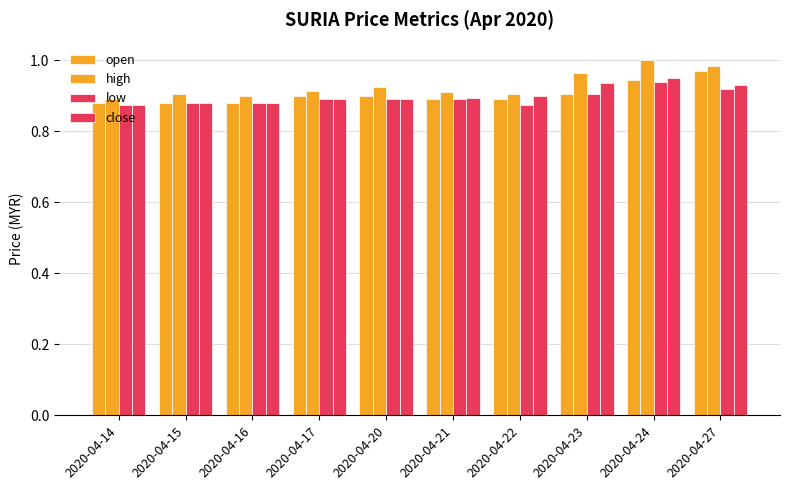

How many groups of bars are there?

10